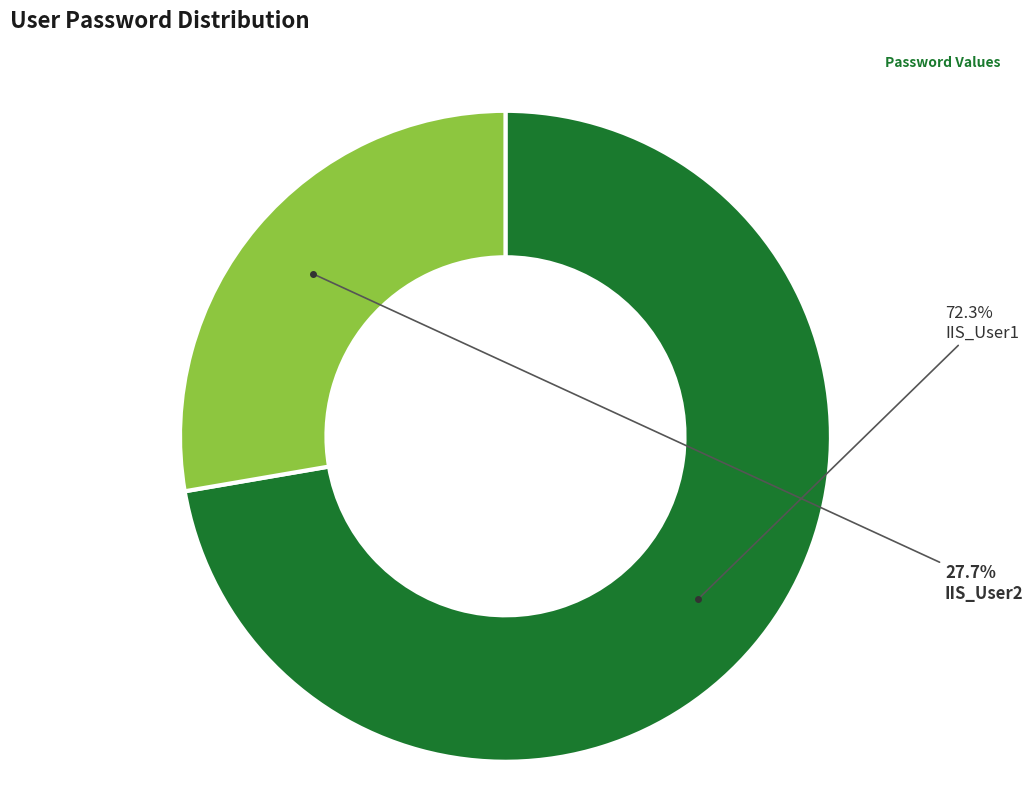

To the nearest percent, what is the average slice percentage?

50%